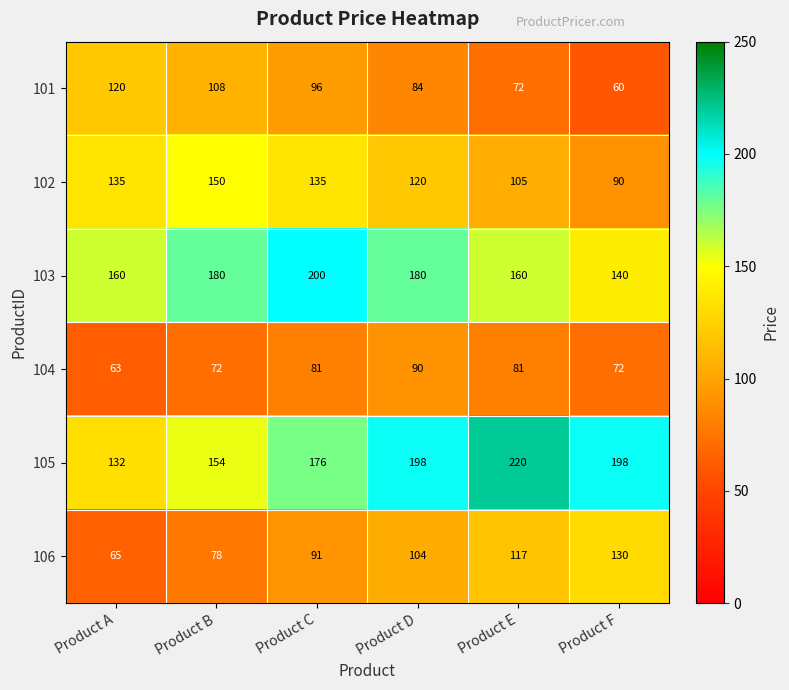

Where is 102 nearest to the value 120?

Product D